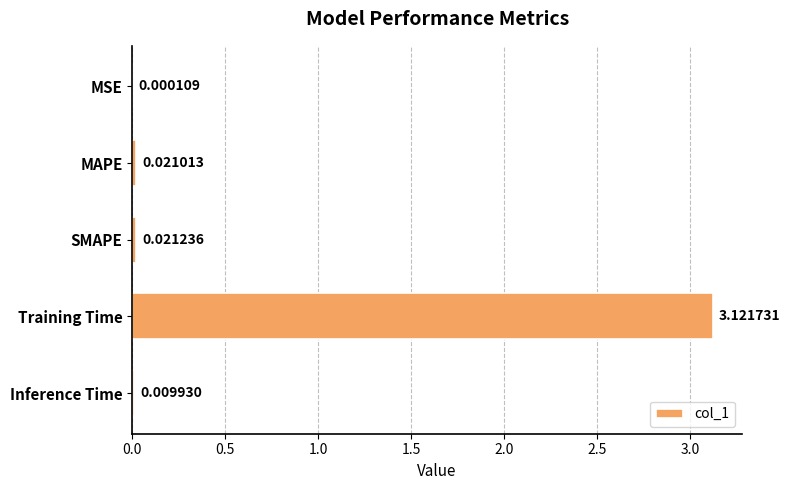

What is the change in value from MSE to Training Time?

+3.1